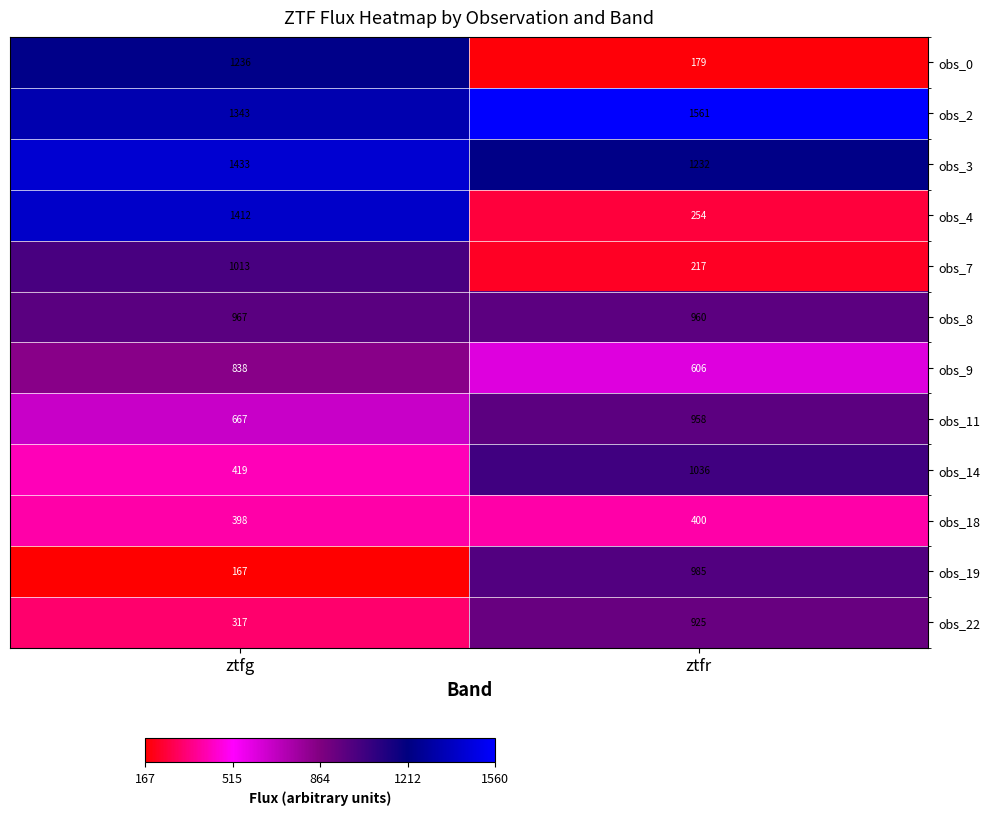

Rank the series by their maximum value, from lowest to highest.

obs_18, obs_9, obs_22, obs_11, obs_8, obs_19, obs_7, obs_14, obs_0, obs_4, obs_3, obs_2